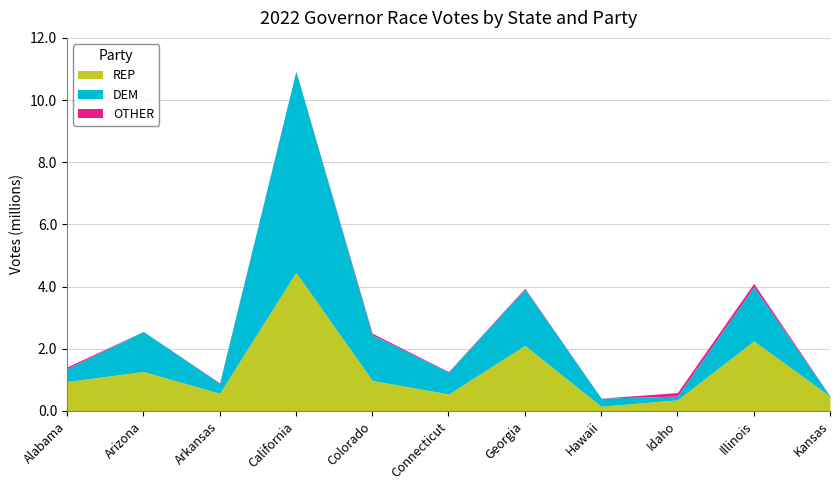

What is the label of the 11th point from the left?

Kansas